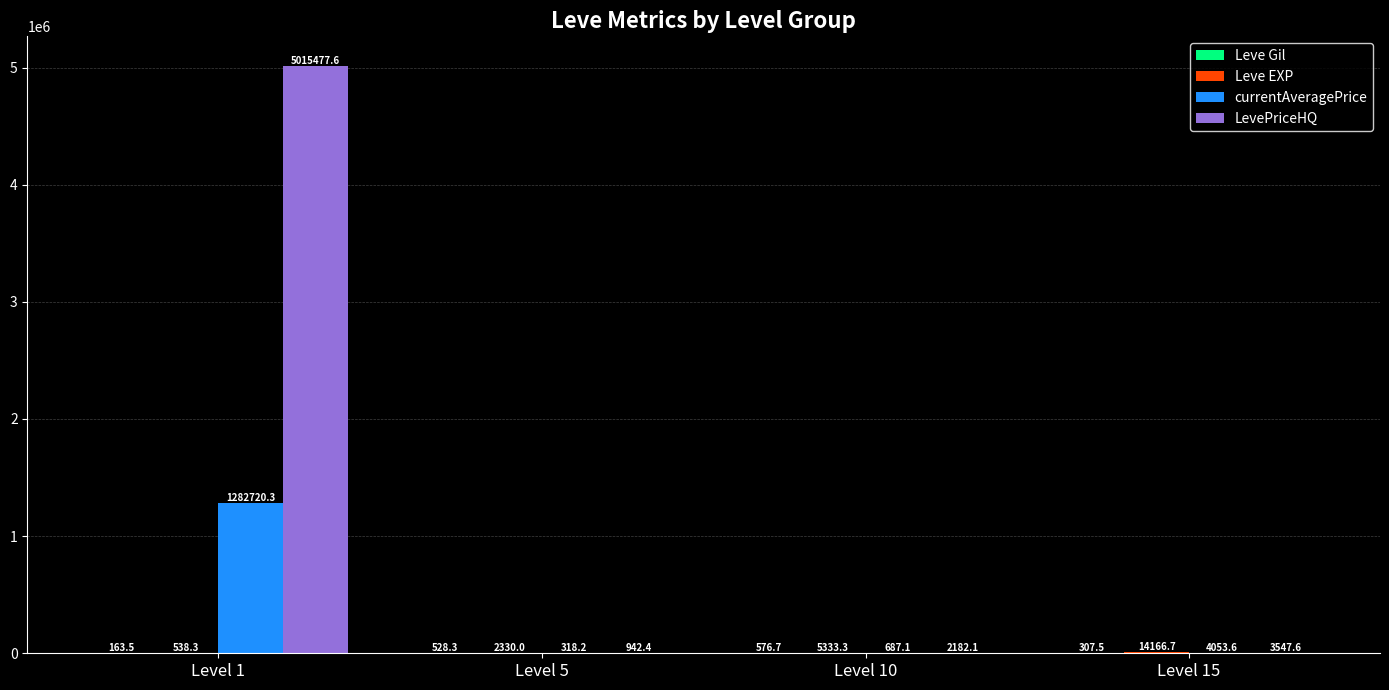

Count the number of data series in this chart.

4